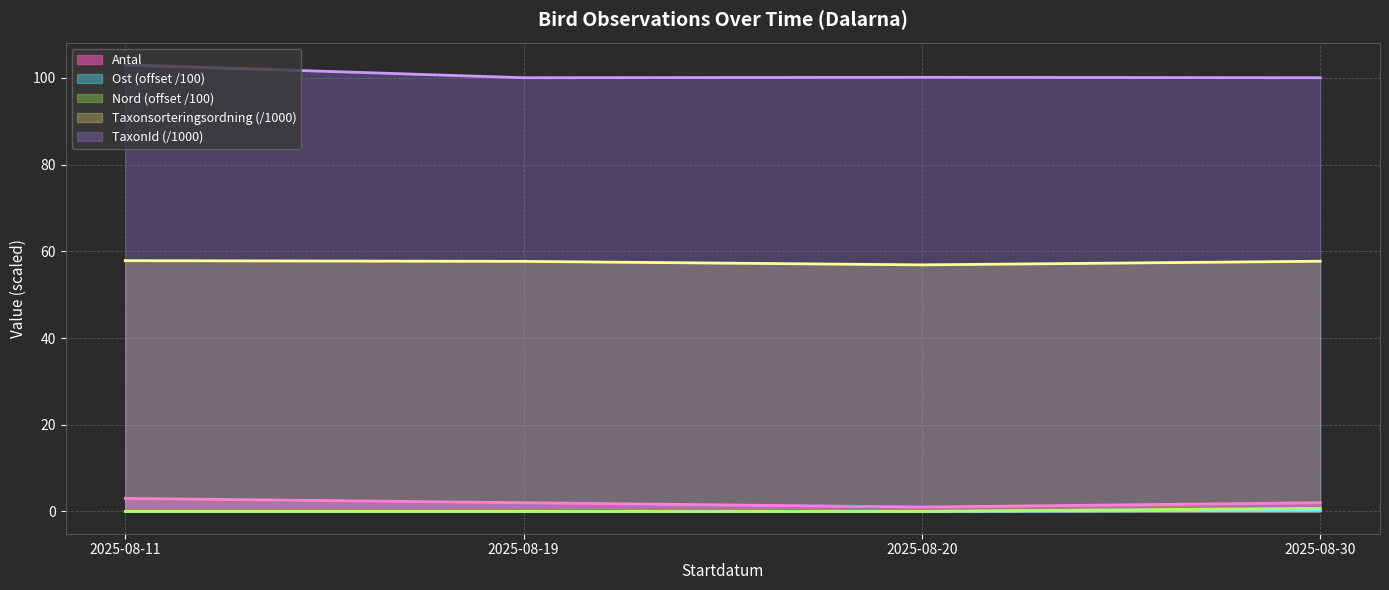

What are all the series names shown in the legend?

Antal, Taxonsorteringsordning, TaxonId, Ost, Nord